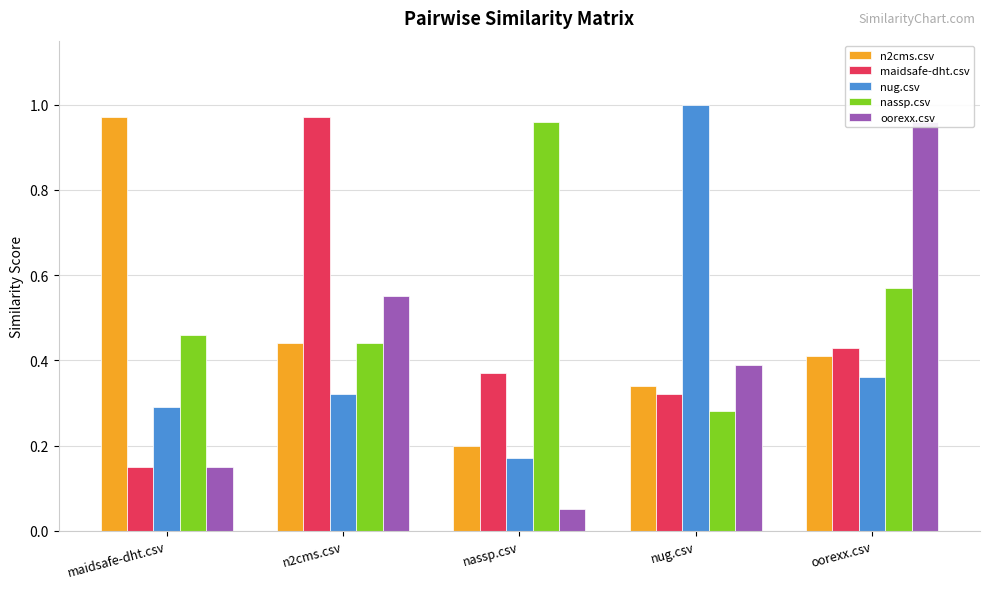

Reading right to left, extract all data points from this chart.

n2cms.csv: 0.4	0.3	0.2	0.4	1.0
maidsafe-dht.csv: 0.4	0.3	0.4	1.0	0.1
nug.csv: 0.4	1.0	0.2	0.3	0.3
nassp.csv: 0.6	0.3	1.0	0.4	0.5
oorexx.csv: 1.0	0.4	0.1	0.6	0.1